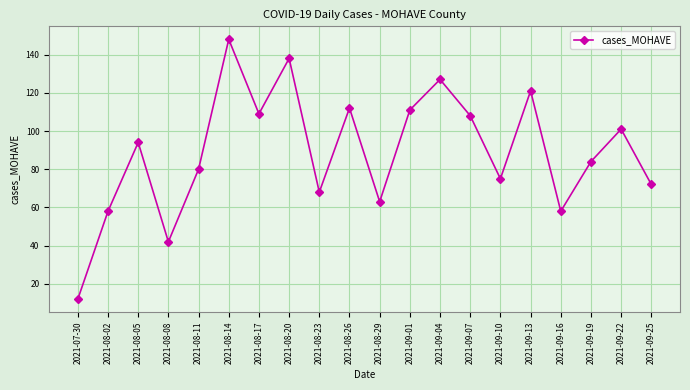

What is the value of the 12th point from the left?

111